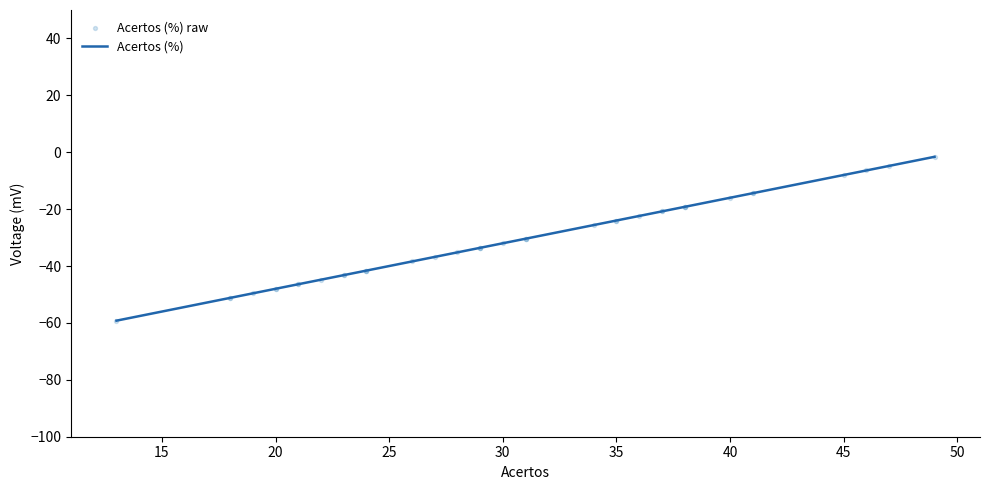

What are all the series names shown in the legend?

Acertos (%), Acertos (%) raw